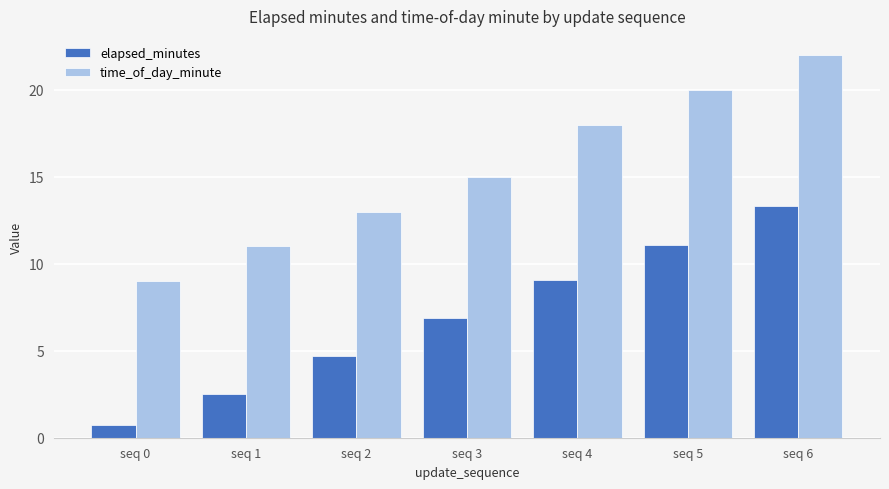

What is the maximum value for time_of_day_minute?

22.0